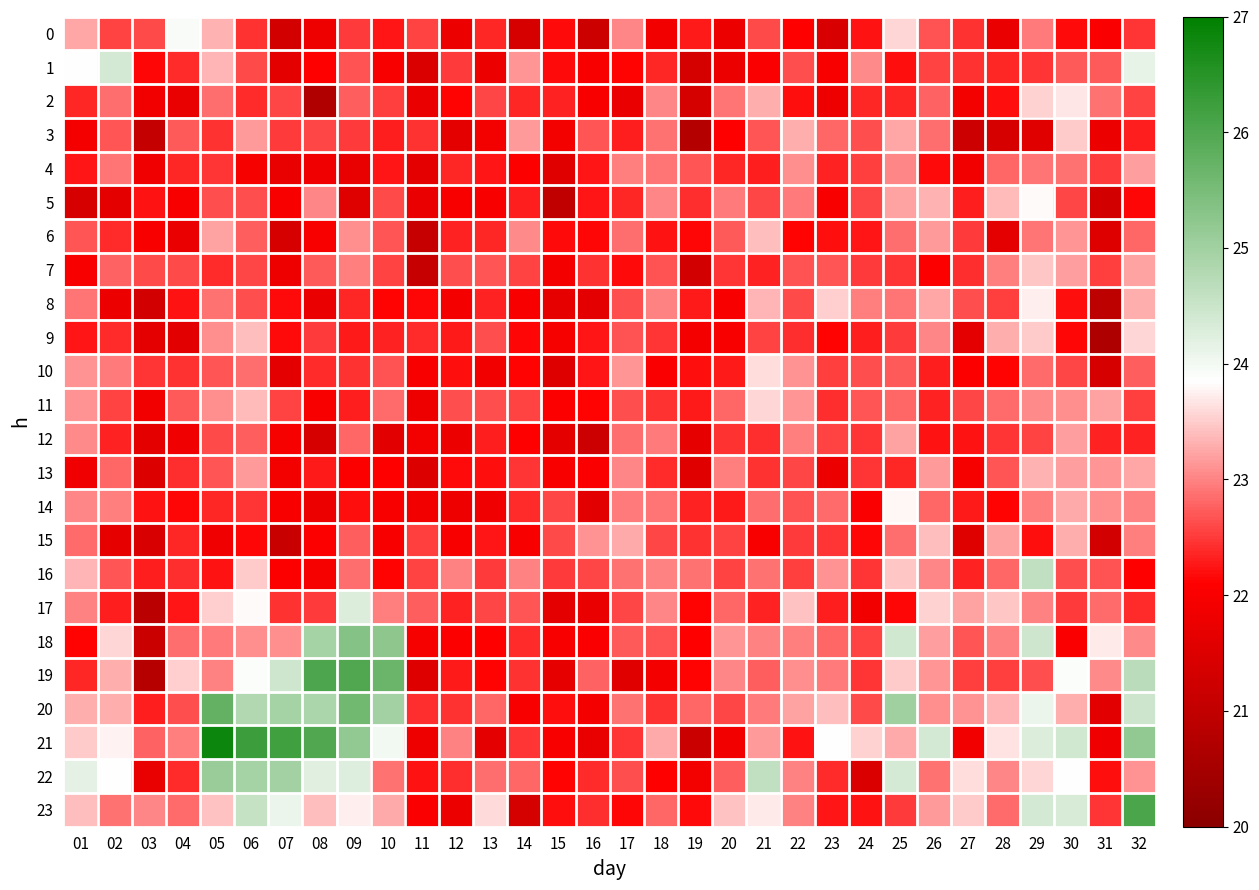

Which series has the largest total across all categories?

21